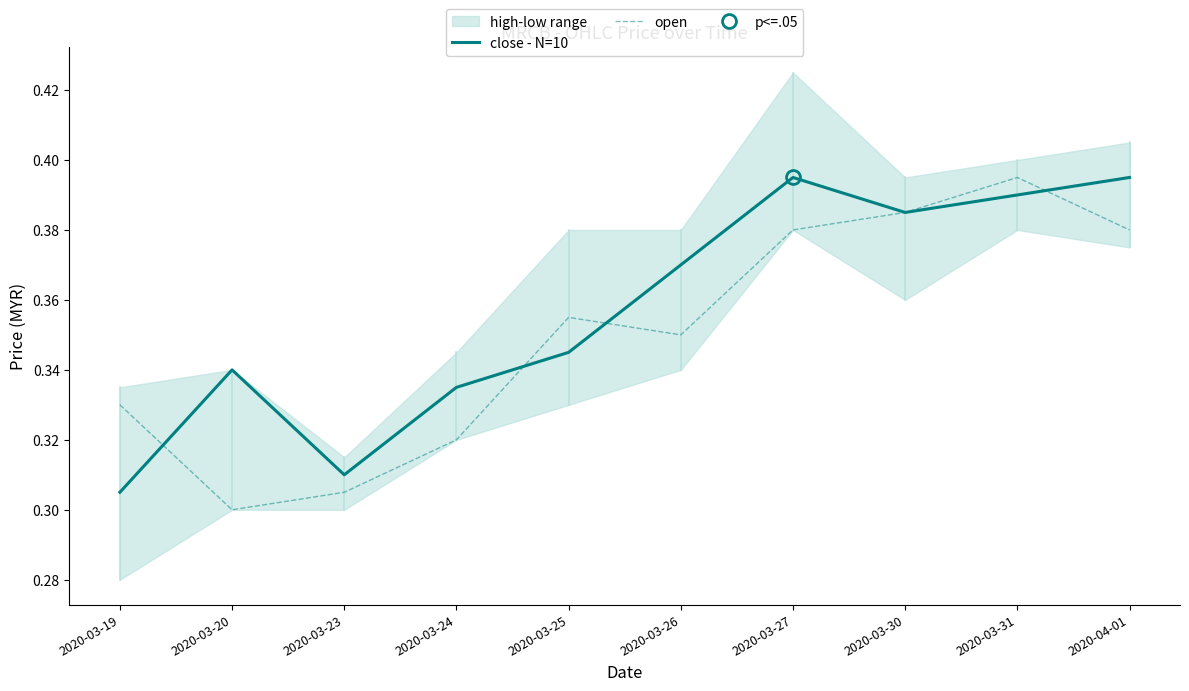

True or false: close - N=10 and open intersect in this chart.

True